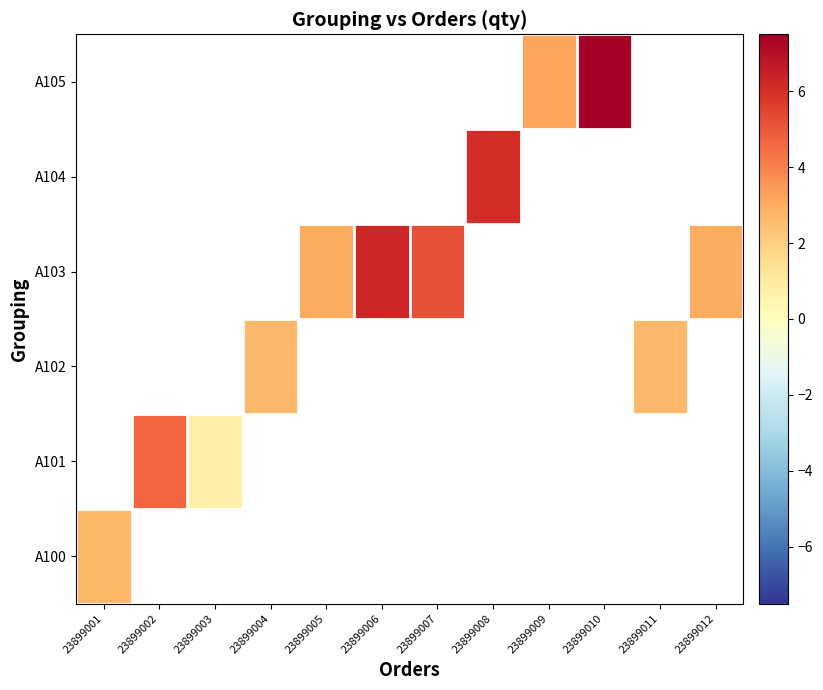

Which category has the highest value in the A100 series?

23899001